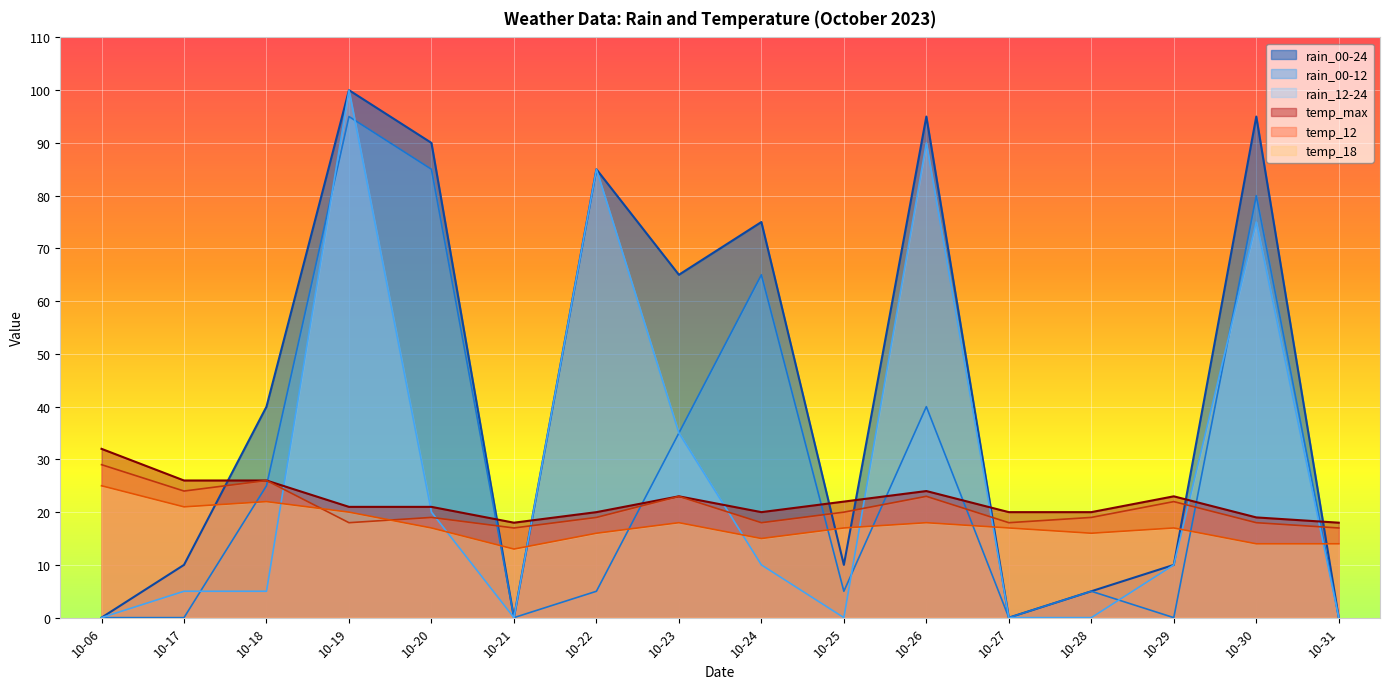

Which category has the highest value in the rain_00-12 series?

10-19